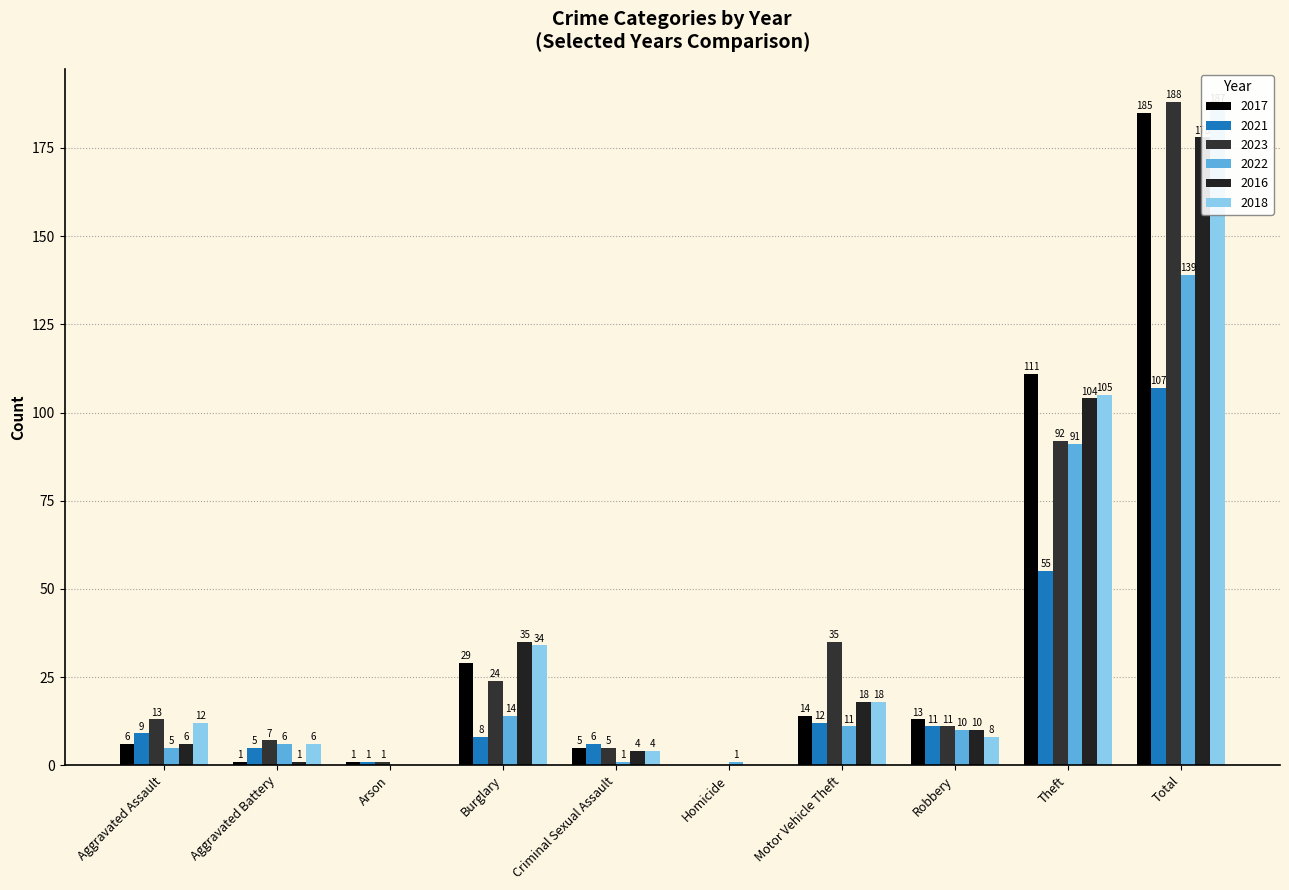

At which label is 2022 closest to 69?

Theft